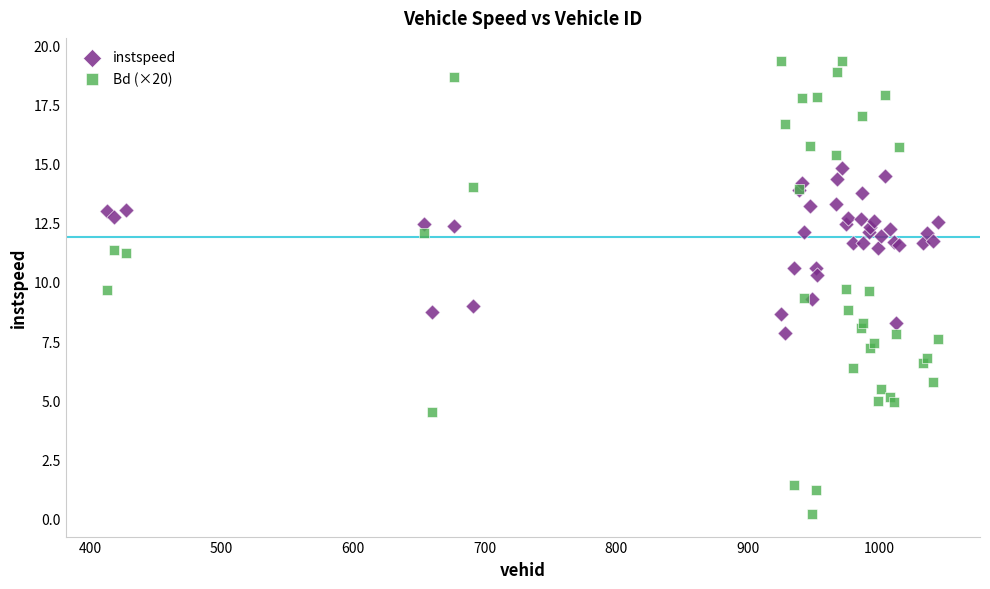

Which series reaches the minimum Y coordinate?

Bd (×20)